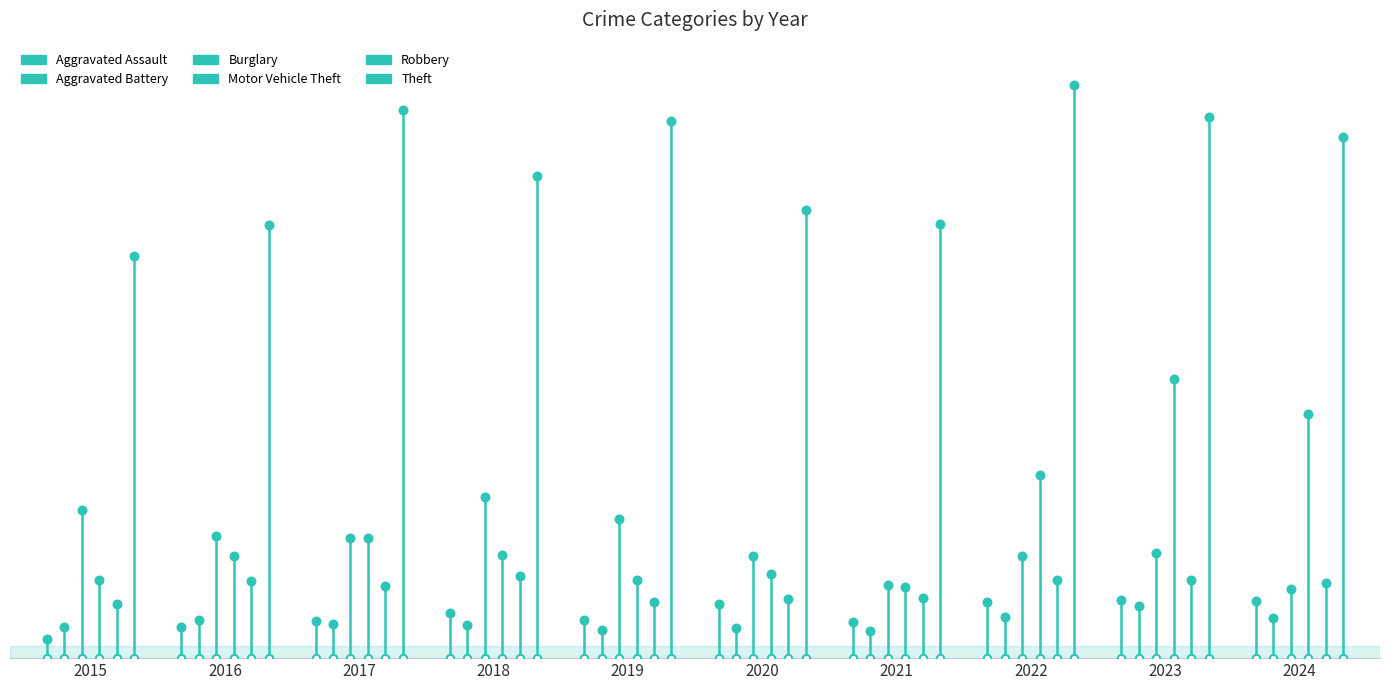

Is the value of Robbery at 2017 greater than the value of Aggravated Battery at 2016?

Yes